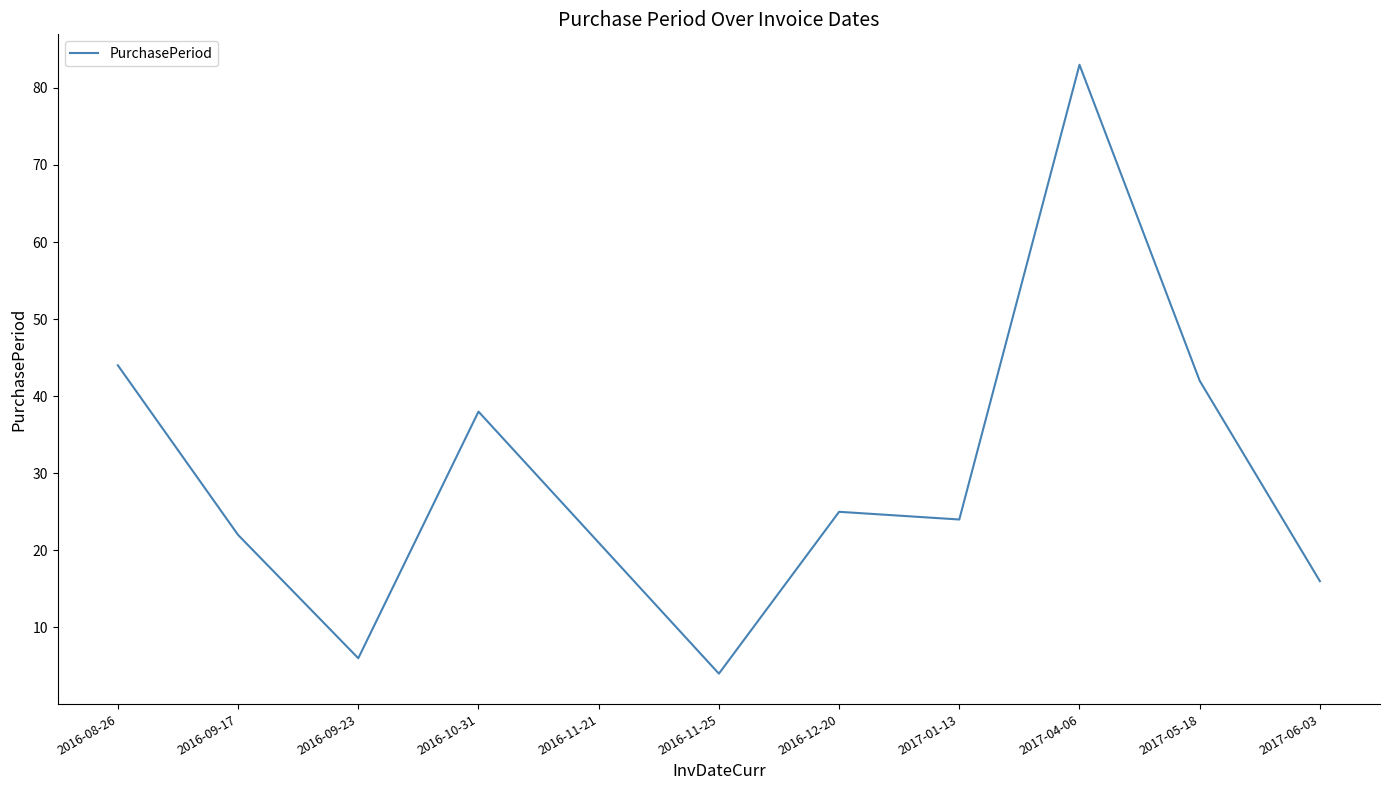

What is the difference between the second highest and second lowest values?

38